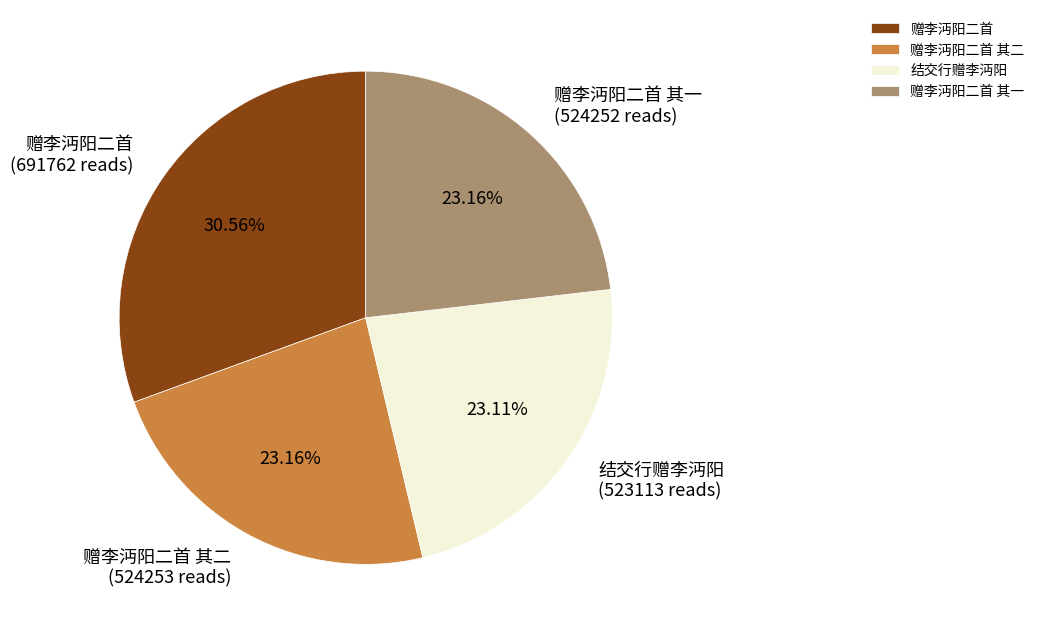

To the nearest percent, what is the difference between the largest and smallest slice percentages?

7%